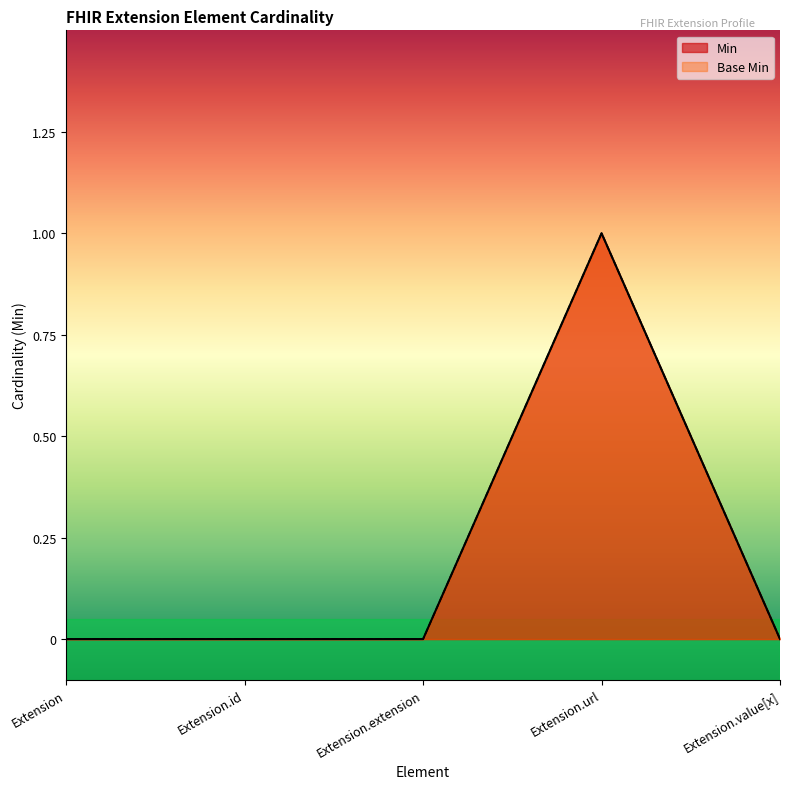

True or false: Base Min and Min intersect in this chart.

False